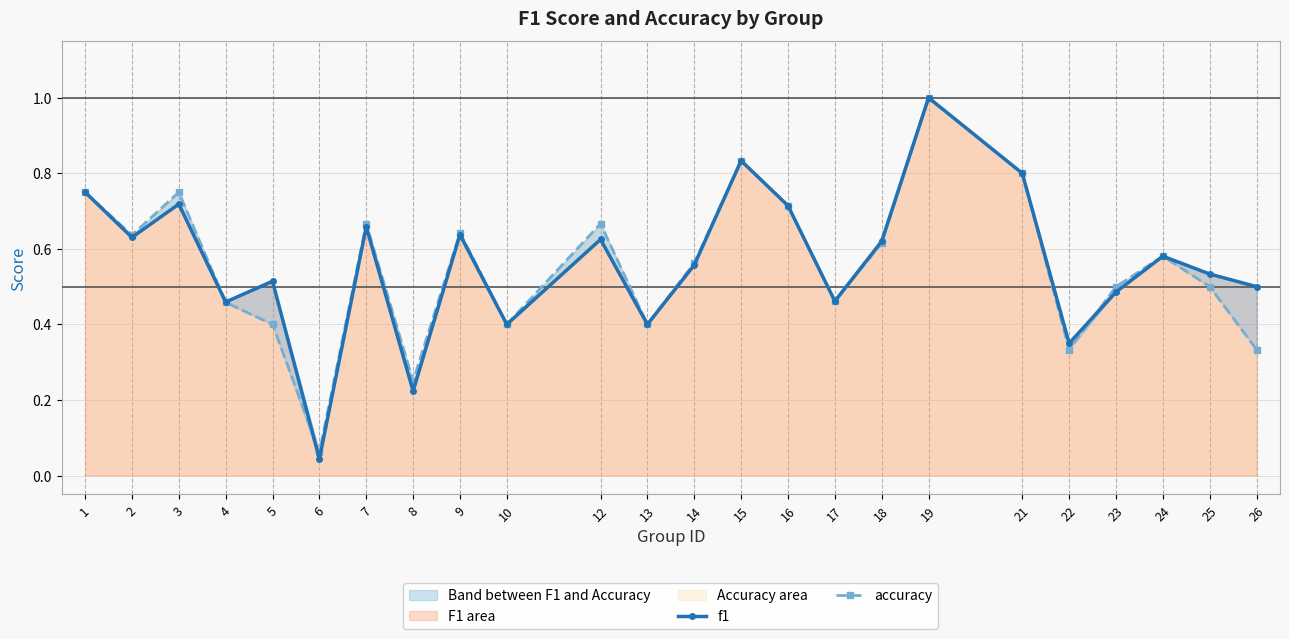

Is the value of accuracy at 10 greater than the value of f1 at 4?

No